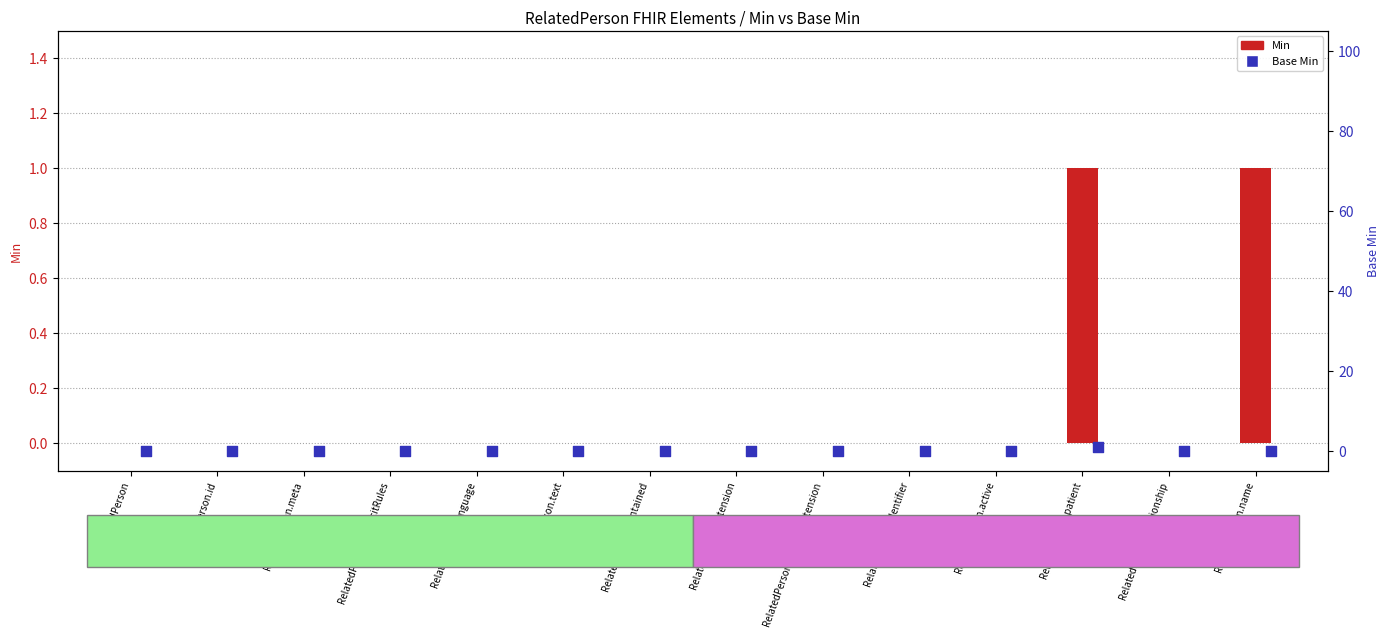

Which series reaches the maximum Y coordinate?

Min